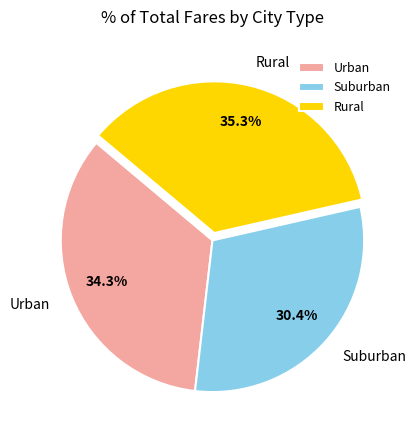

Does any single category account for the majority?

No